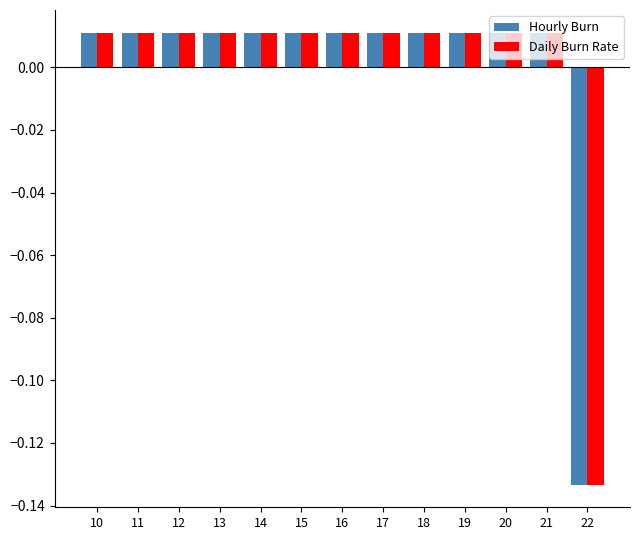

Are the bars horizontal?

No